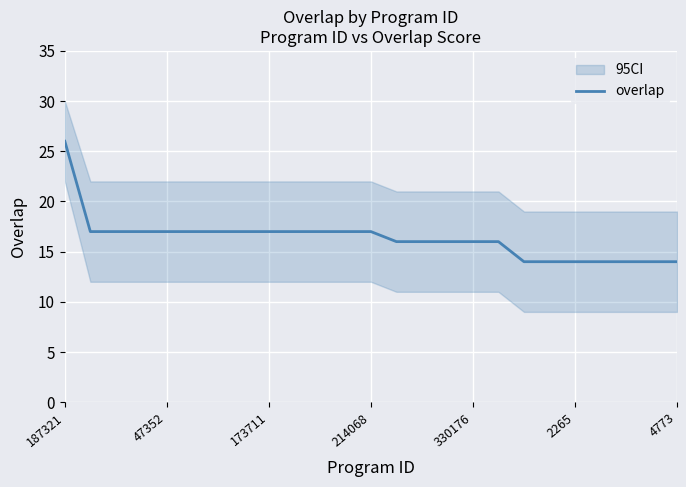

Which category has the highest value across all series?

187321